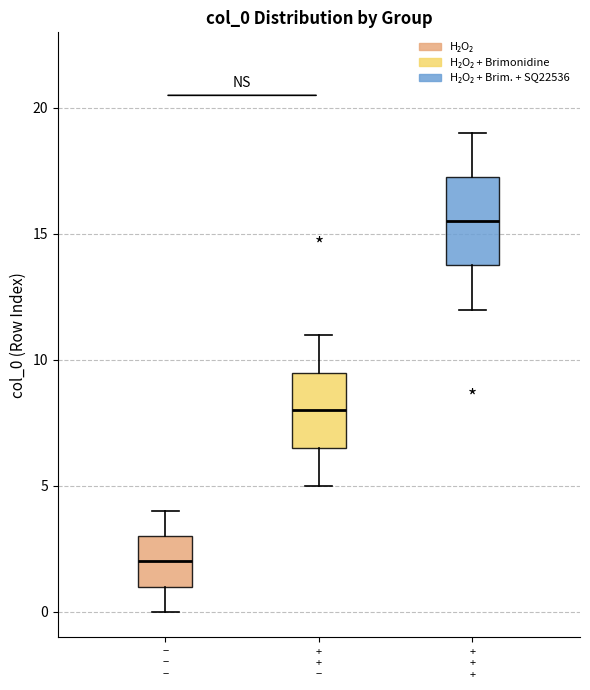

Reading left to right, read every box against the y-axis: the position of its median line, the range the box covers, and the ends of its whiskers. The values are not printed on the chart, so give them approximately, as read against the axis.

− − −: median 2.0, box 1.0 to 3.0, whiskers 0.0 to 4.0
+ + −: median 8.0, box 6.5 to 9.5, whiskers 5.0 to 11.0
+ + +: median 15.5, box 14.0 to 17.5, whiskers 12.0 to 19.0